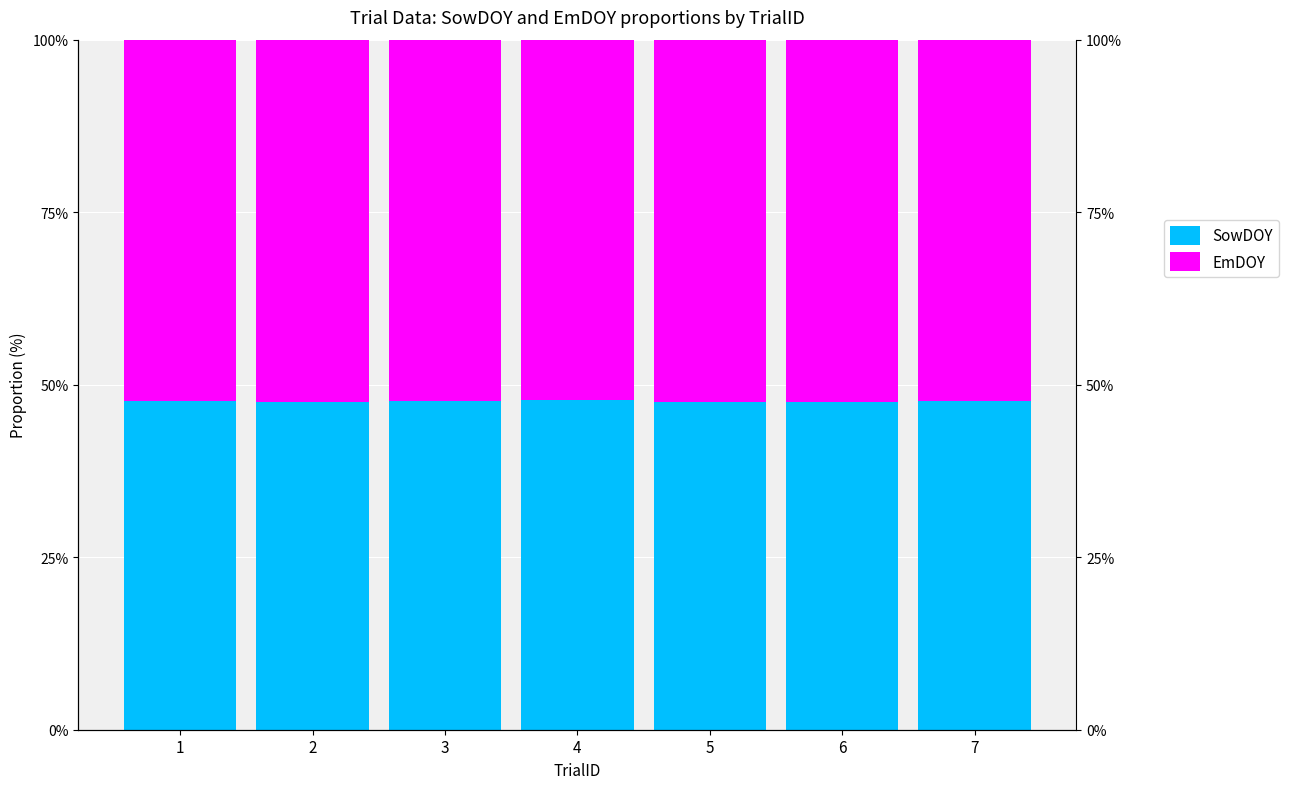

What is the spread (max minus min) of values at 1?

4.6